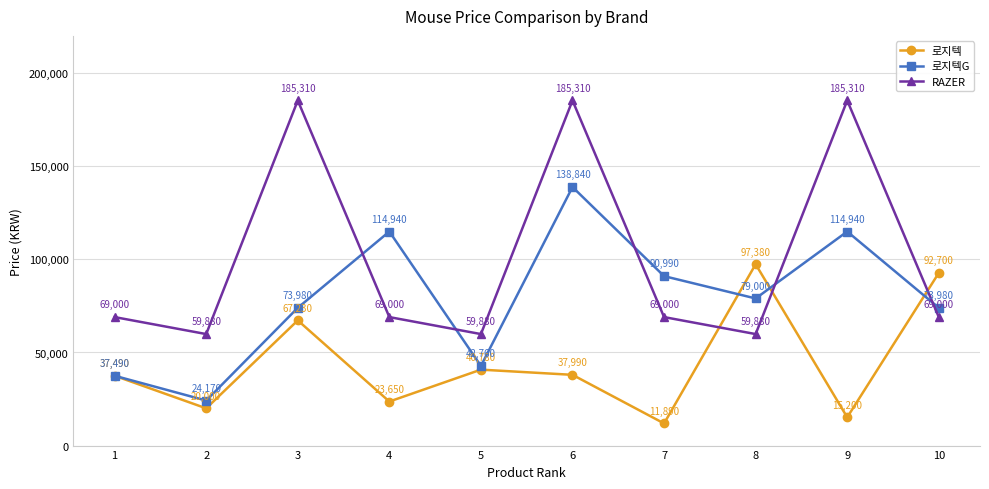

True or false: 로지텍 and 로지텍G intersect in this chart.

True